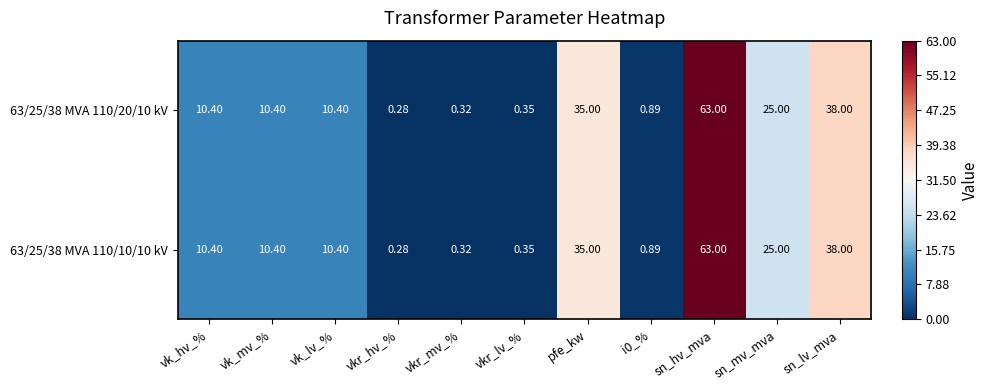

Which category has the highest value in the 63/25/38 MVA 110/20/10 kV series?

sn_hv_mva